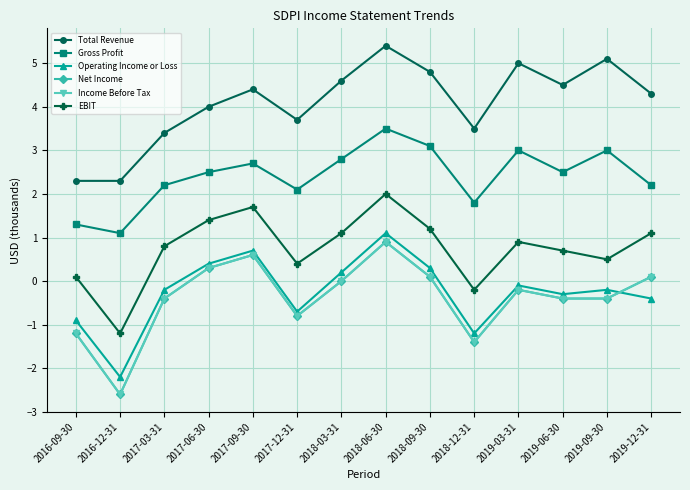

Where does the Income Before Tax series first go above 0?

2017-06-30